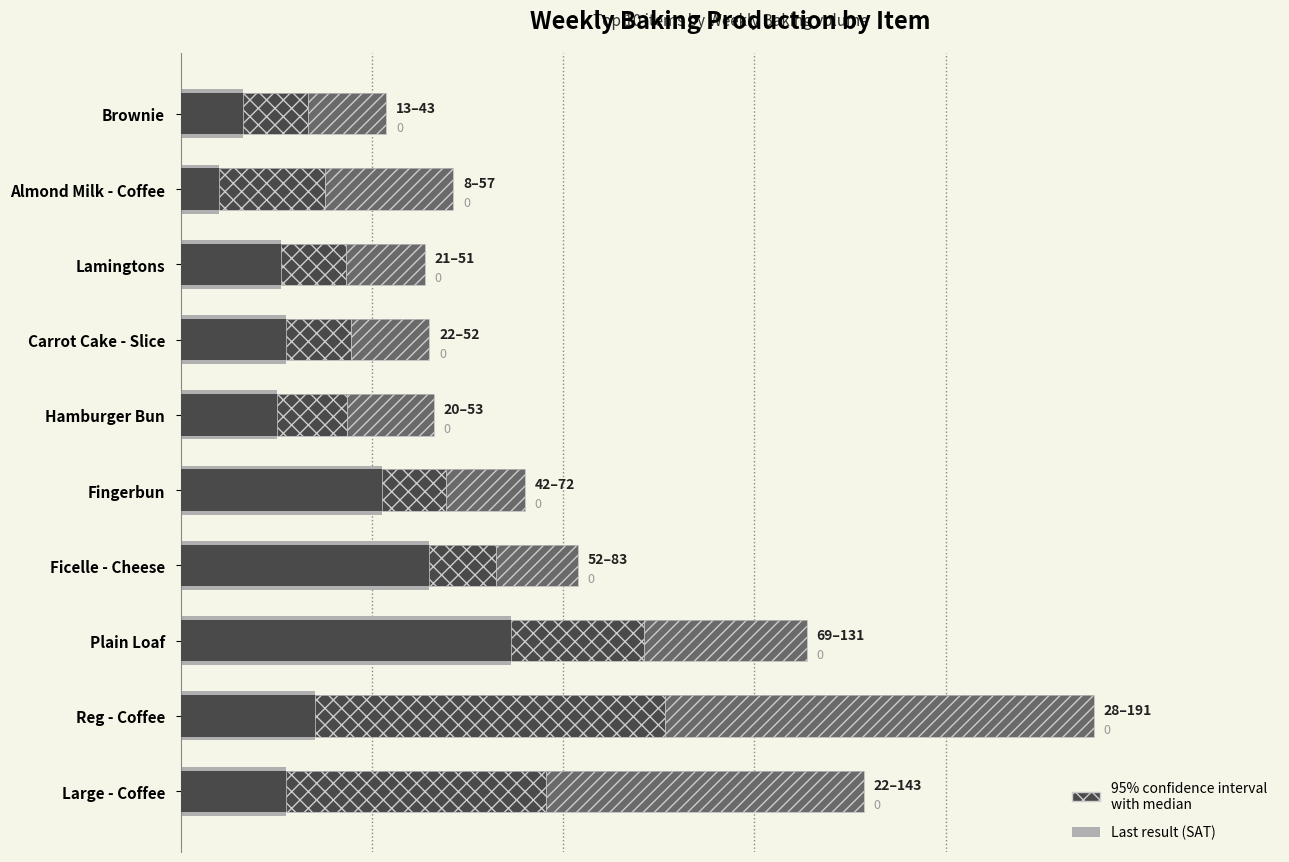

What is the approximate value of Weekly Baking at Hamburger Bun?

53